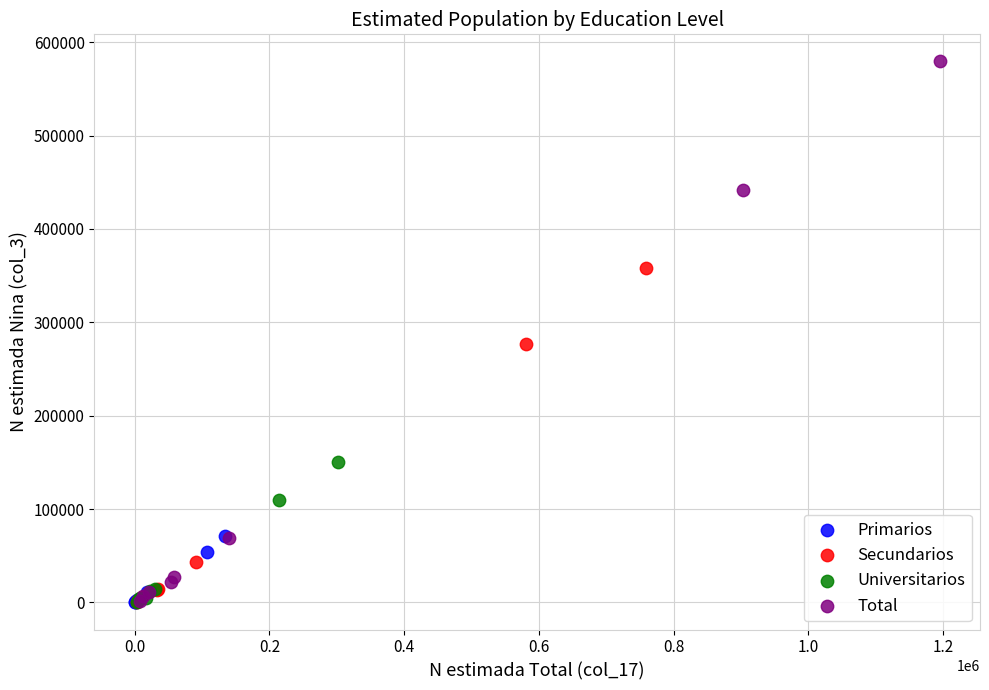

Which series reaches the maximum Y coordinate?

Total